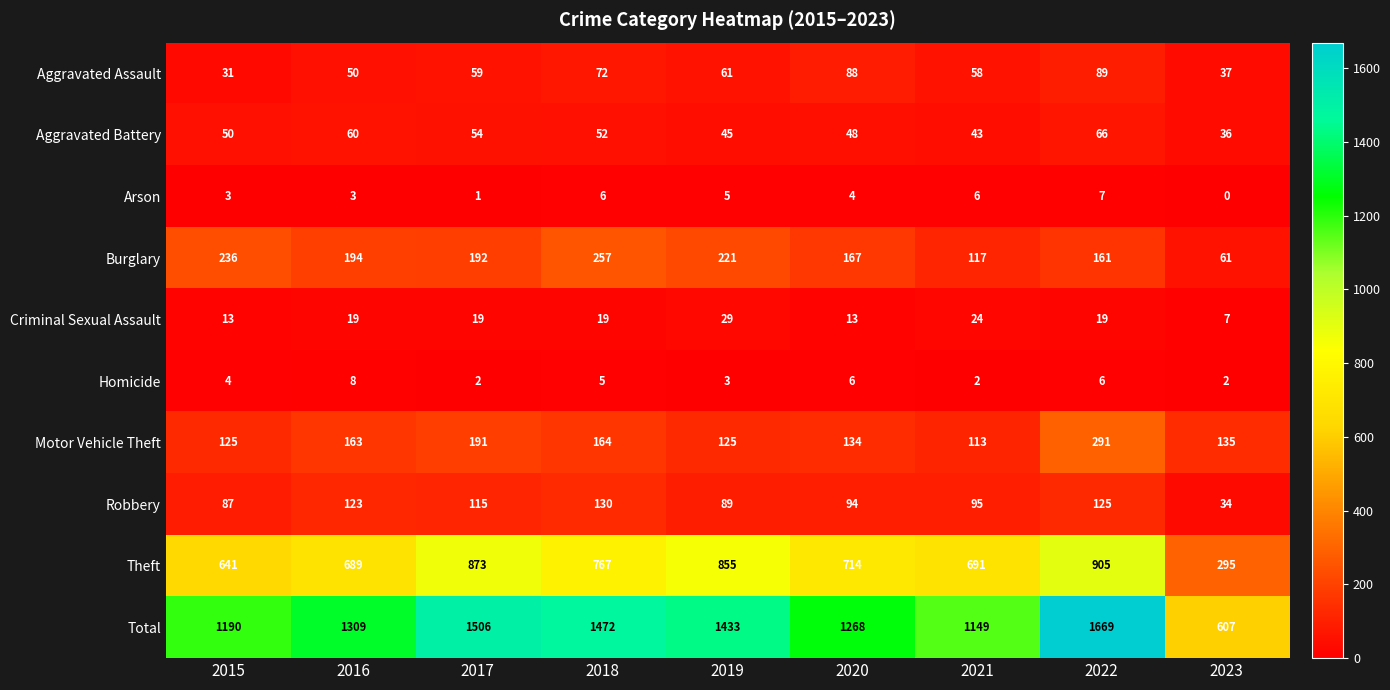

Which series has the largest total across all categories?

Total